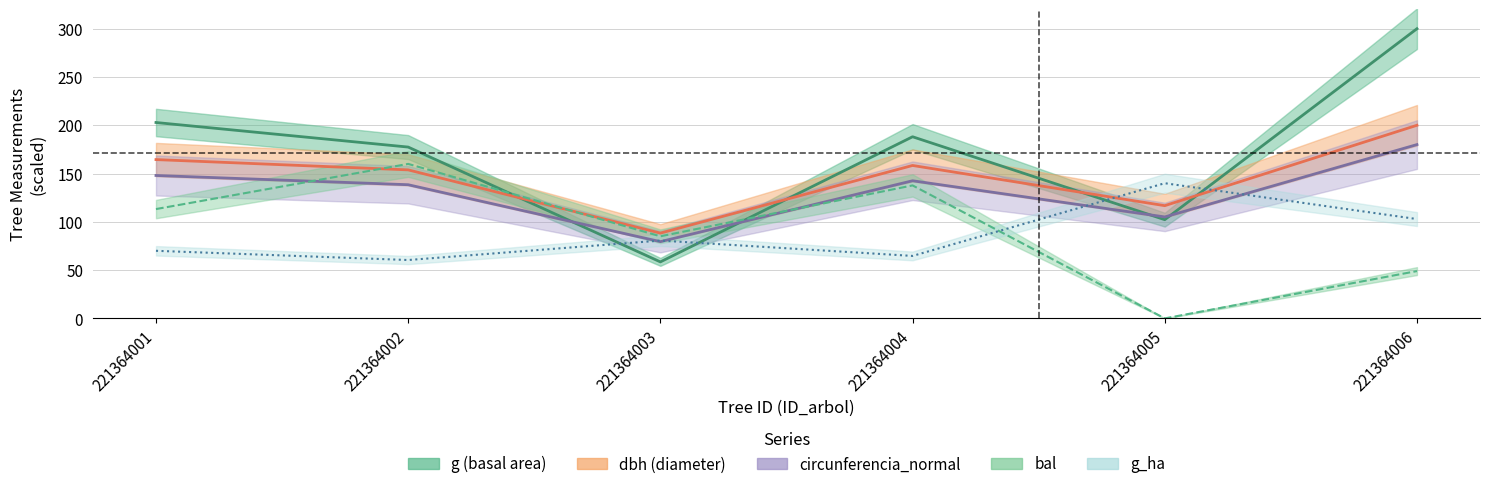

What is the difference between the circunferencia_normal values at 221364006 and 221364003?

100.5